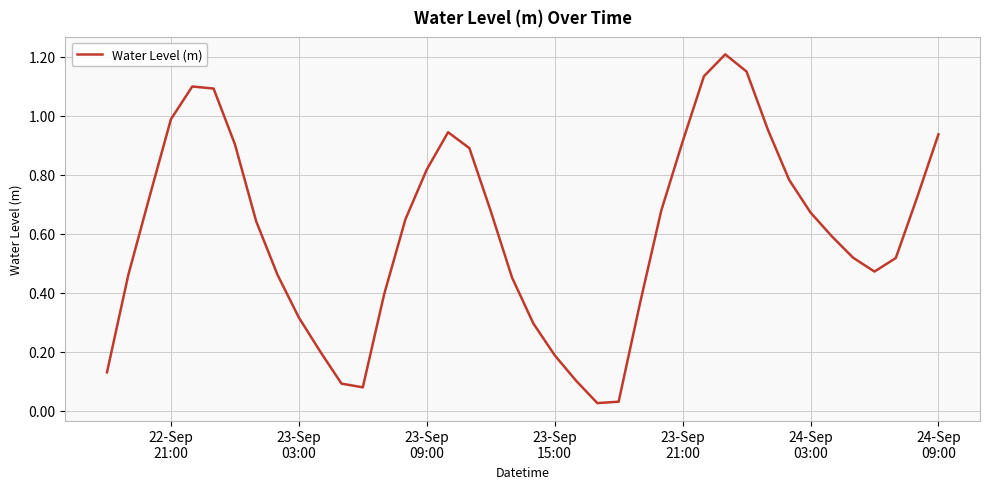

True or false: the data has more than 1 interior local peaks.

True